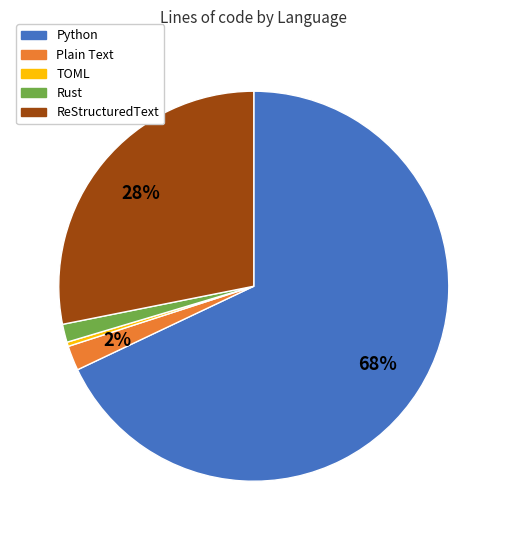

How many slices are in this pie chart?

5